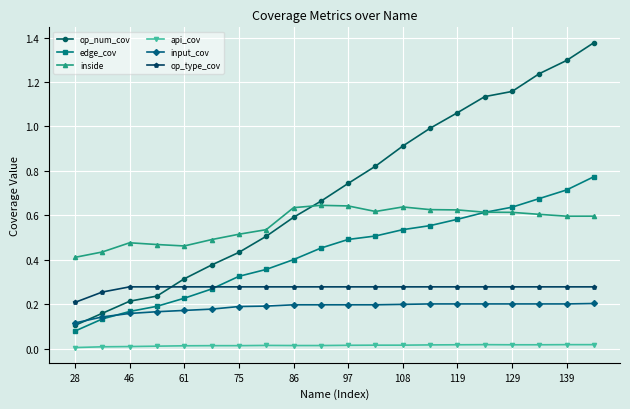

Which series has the largest total across all categories?

op_num_cov